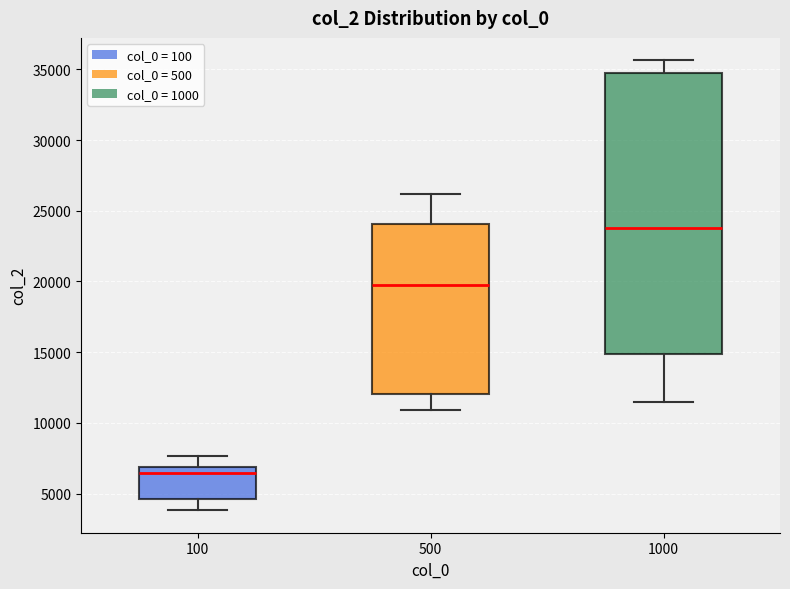

Reading left to right, read every box against the y-axis: the position of its median line, the range the box covers, and the ends of its whiskers. The values are not printed on the chart, so give them approximately, as read against the axis.

100: median 6500, box 4500 to 7000, whiskers 4000 to 7500
500: median 20000, box 12000 to 24000, whiskers 11000 to 26000
1000: median 24000, box 15000 to 34500, whiskers 11500 to 35500